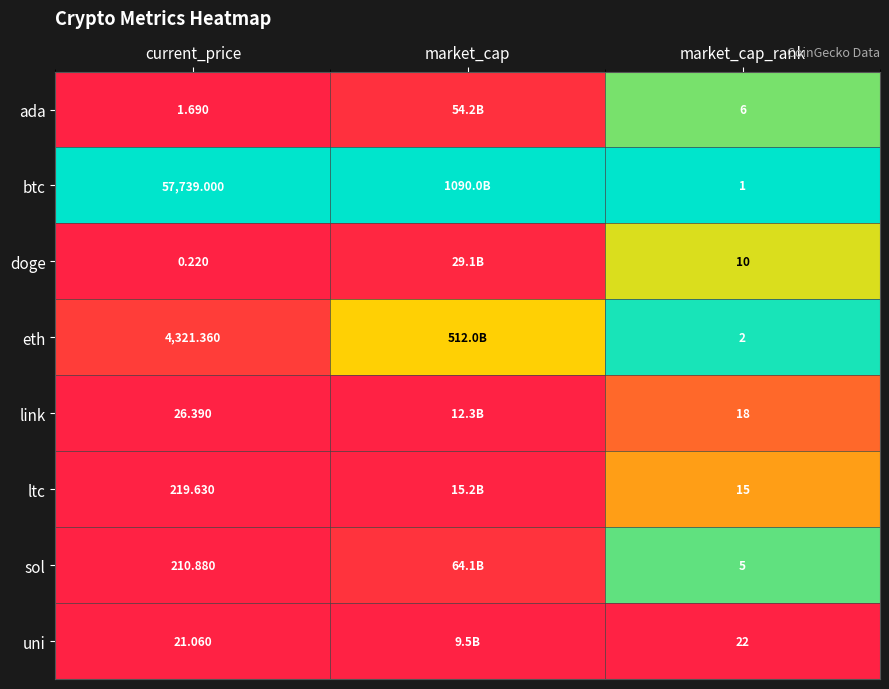

Count the number of categories in the chart.

3